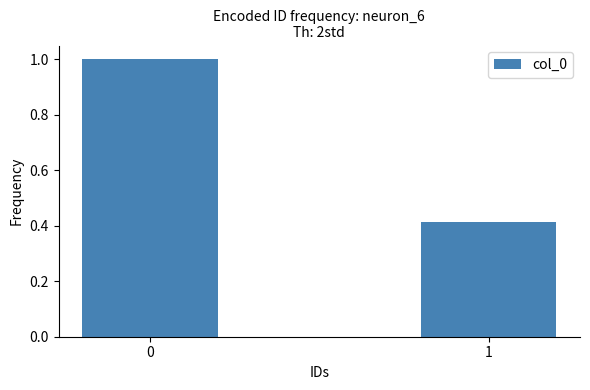

What is the average value?

0.7